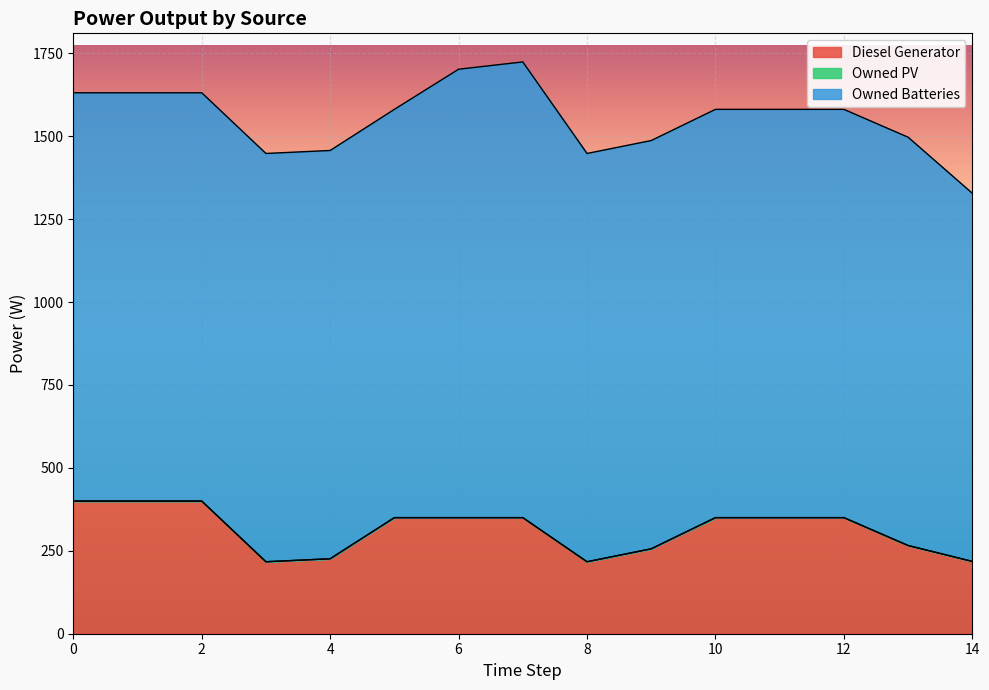

List the series in order of their overall mean, highest first.

Owned Batteries, Diesel Generator, Owned PV